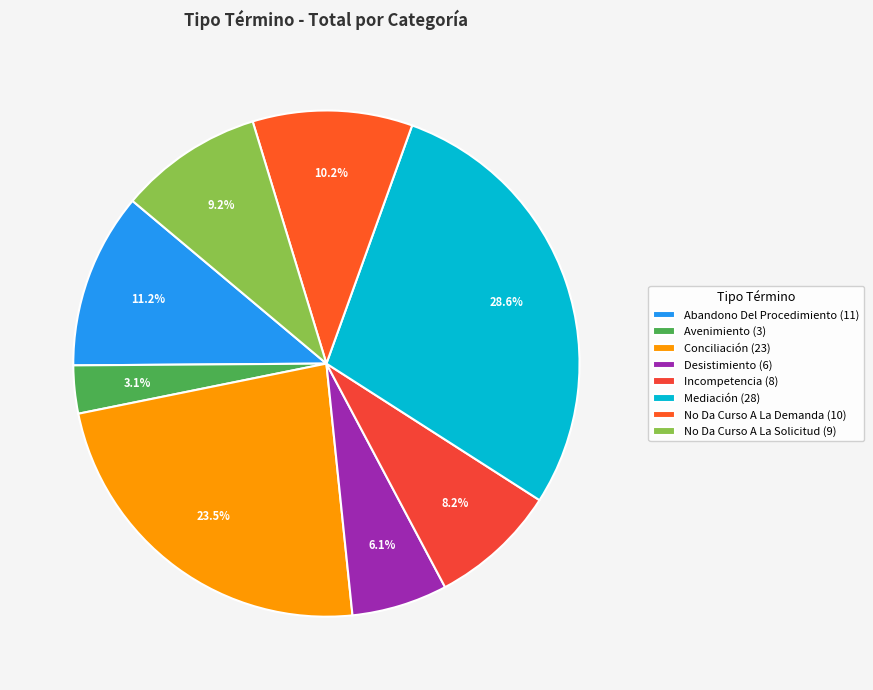

To the nearest percent, what is the average slice percentage?

12%